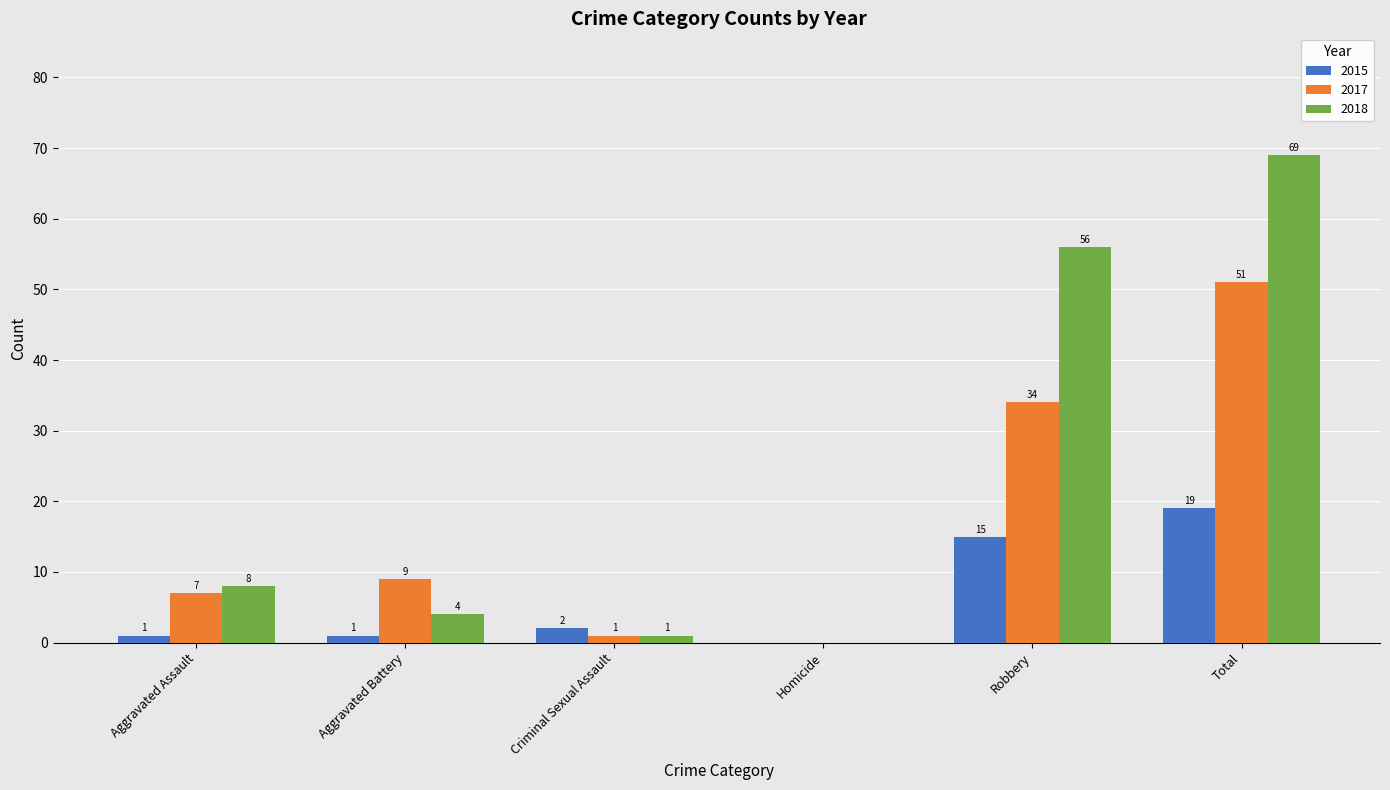

Which series has the widest spread of values?

2018